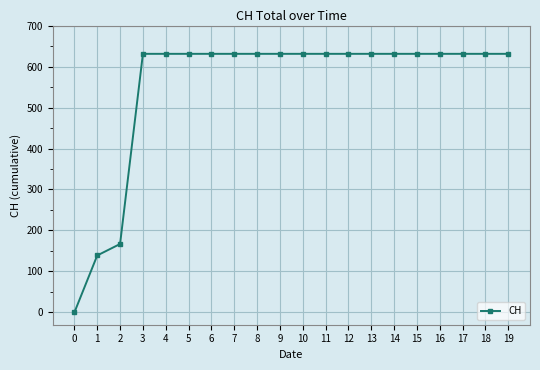

Reading left to right, what are all the values shown in this chart?

0=0	1=139	2=167	3=631	4=631	5=631	6=631	7=631	8=631	9=631	10=631	11=631	12=631	13=631	14=631	15=631	16=631	17=631	18=631	19=631